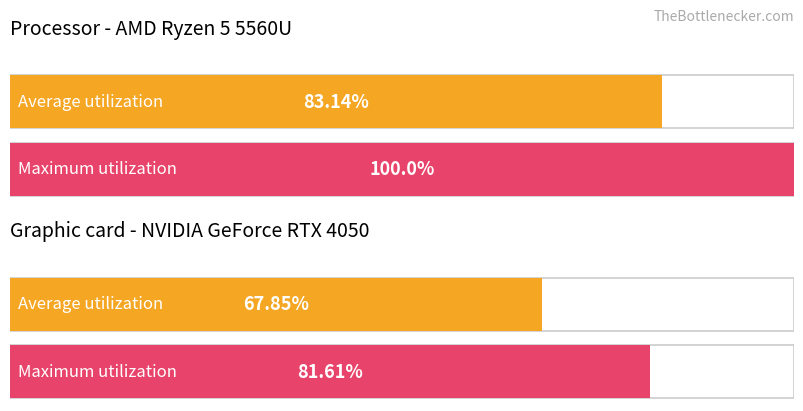

What position from the left is 13?

14